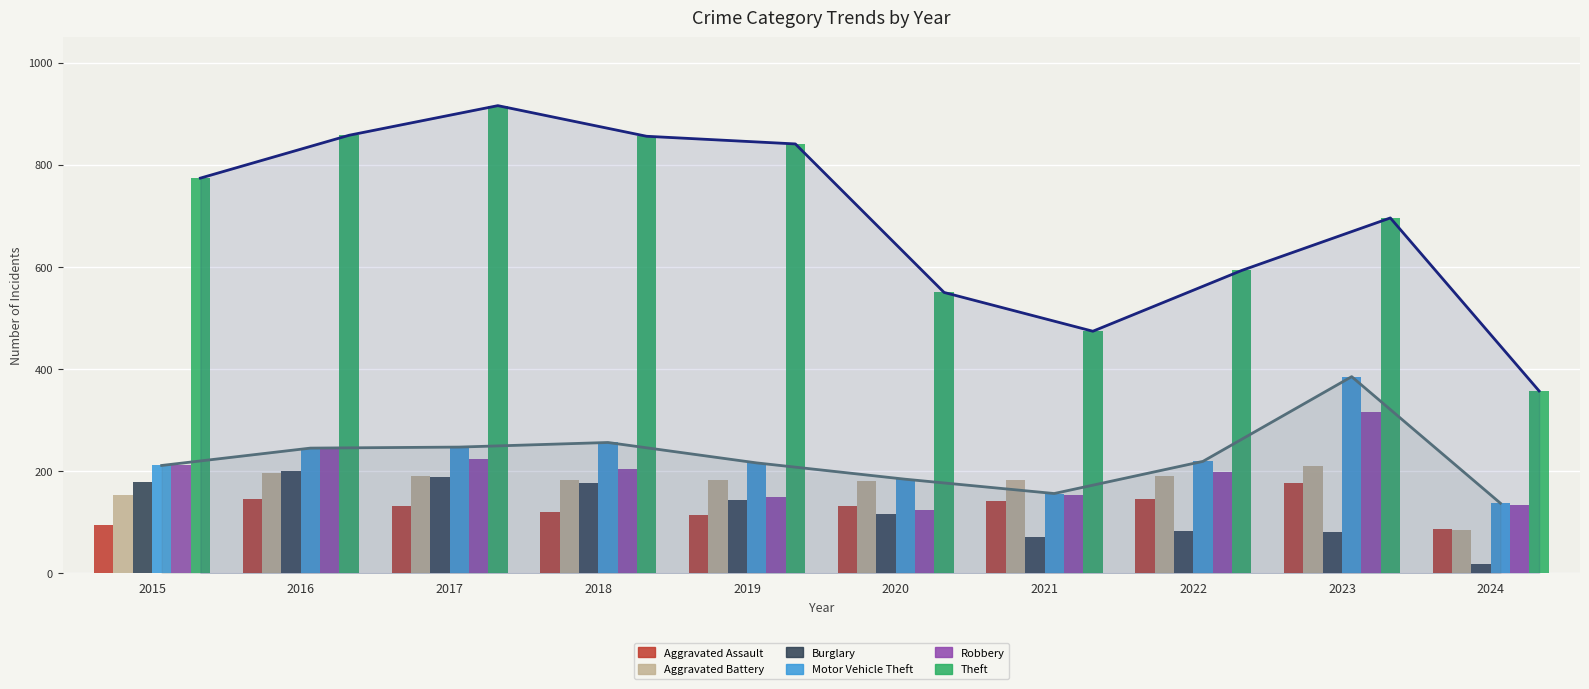

What is the difference between the highest and lowest values at 2019?

728